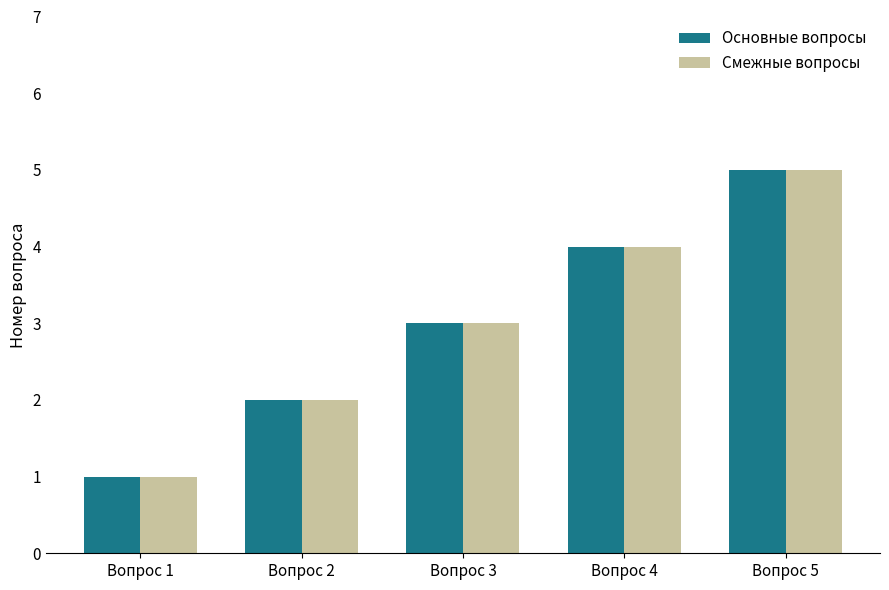

What are all the series names shown in the legend?

Основные вопросы, Смежные вопросы